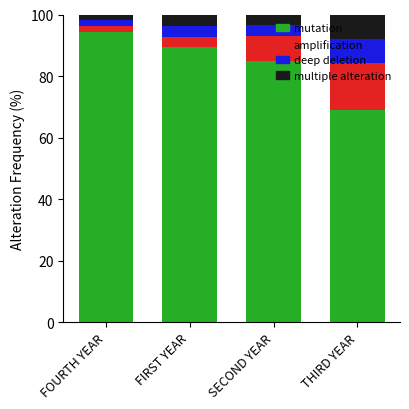

At which label does mutation reach its minimum?

THIRD YEAR